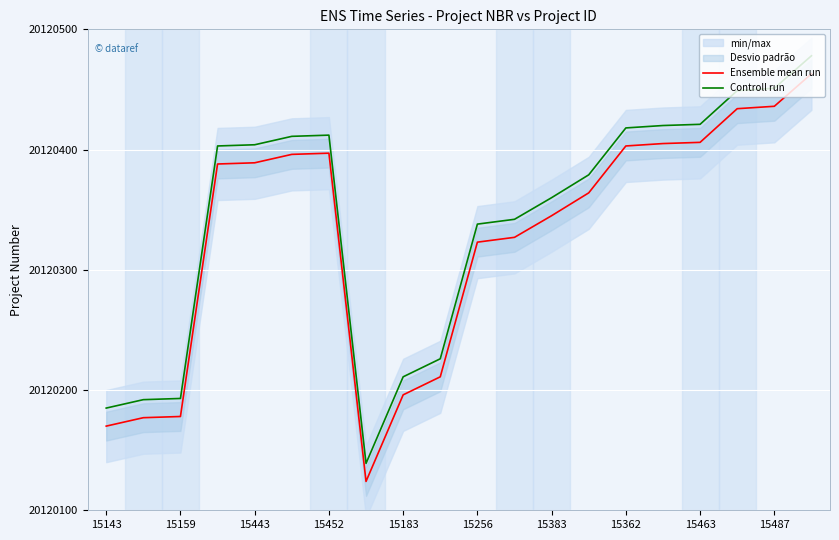

The Controll run series shows 35226097 at 15159. True or false?

False